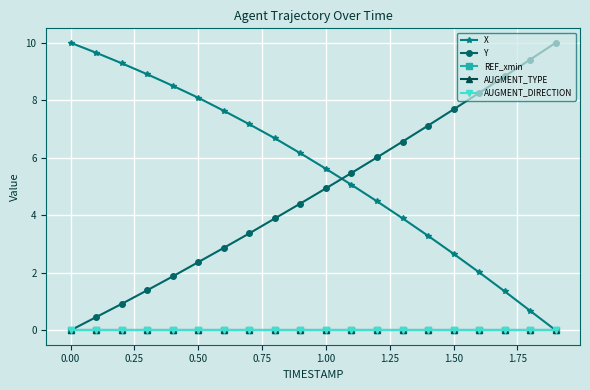

Is this an area chart (filled region under the line)?

No